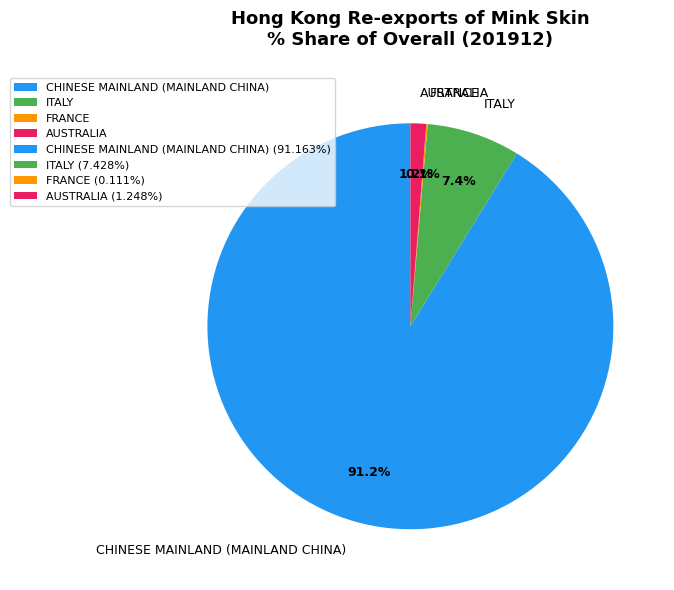

What percentage is the CHINESE MAINLAND (MAINLAND CHINA) slice, to the nearest percent?

91%